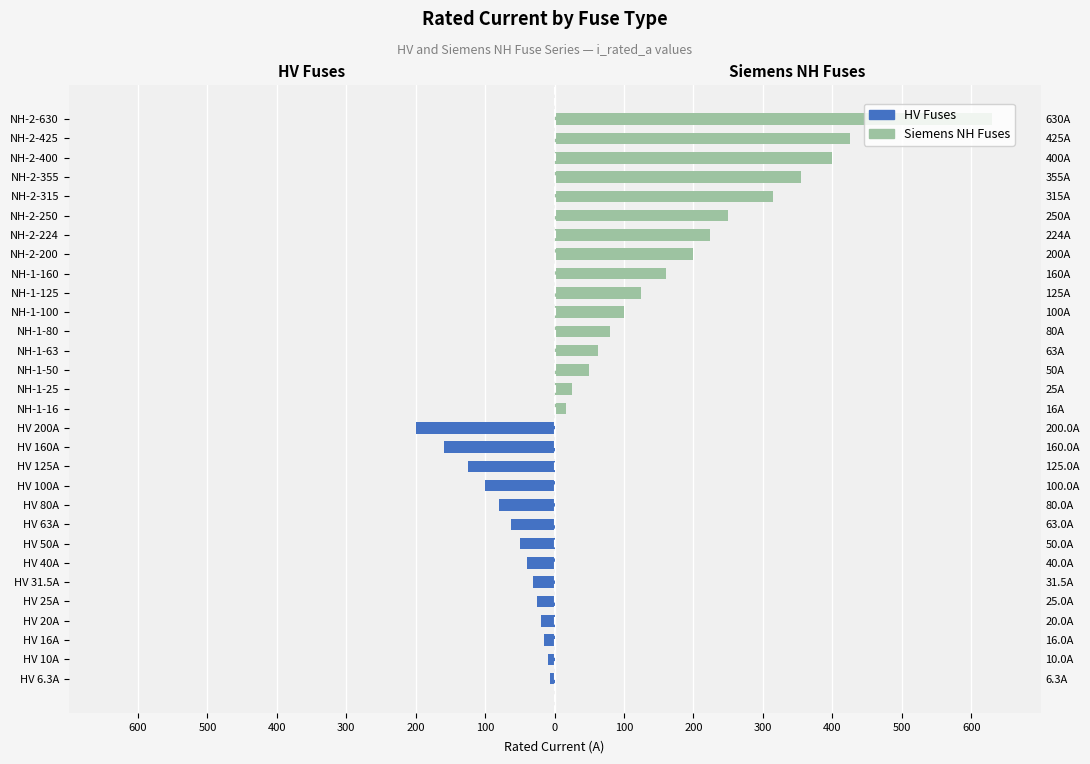

Count the number of data series in this chart.

2